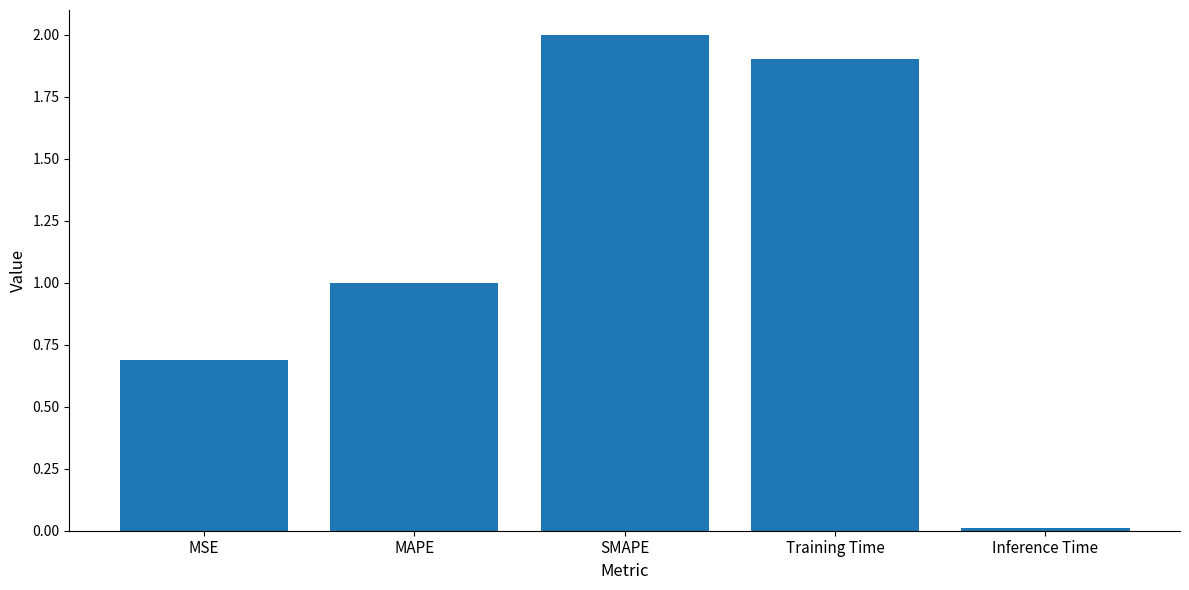

What is the value of the 1st bar from the left?

0.7